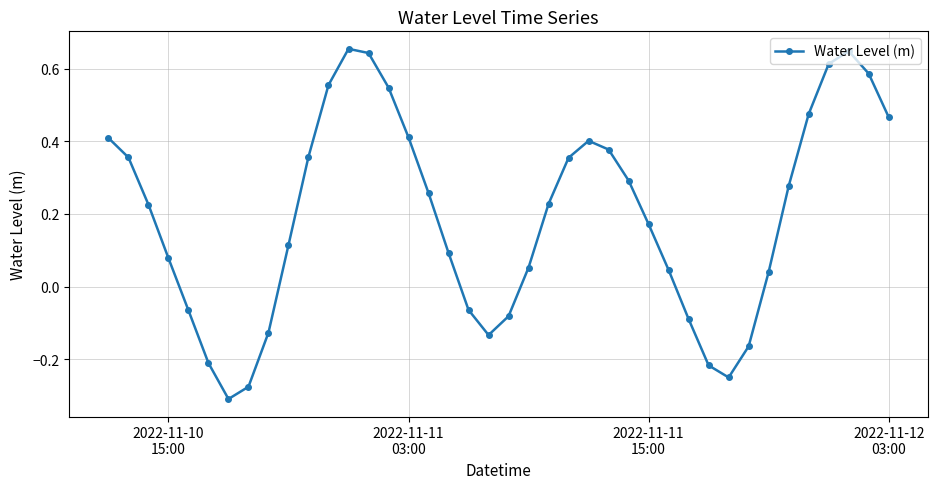

What is the sum of all values?

7.7